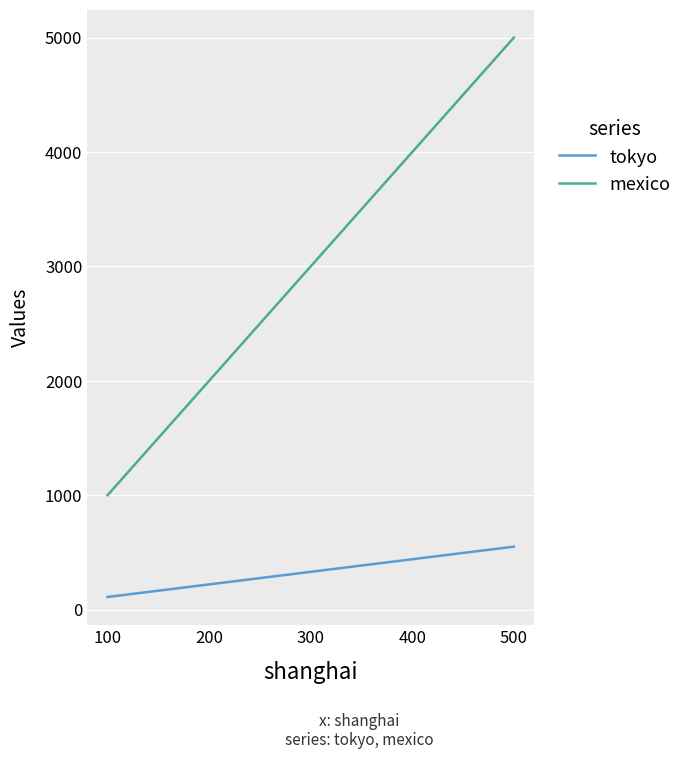

Which series has the largest total across all categories?

mexico